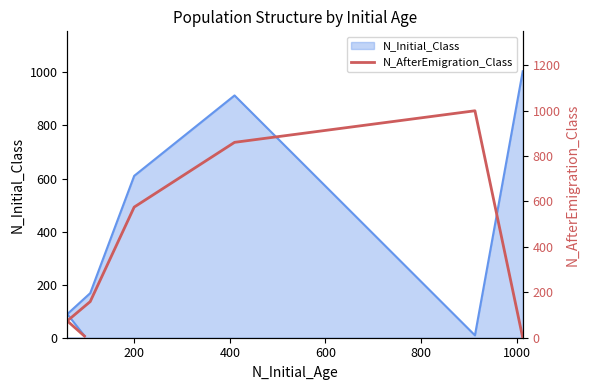

The chart shows a value of 101 at 1000. True or false?

False